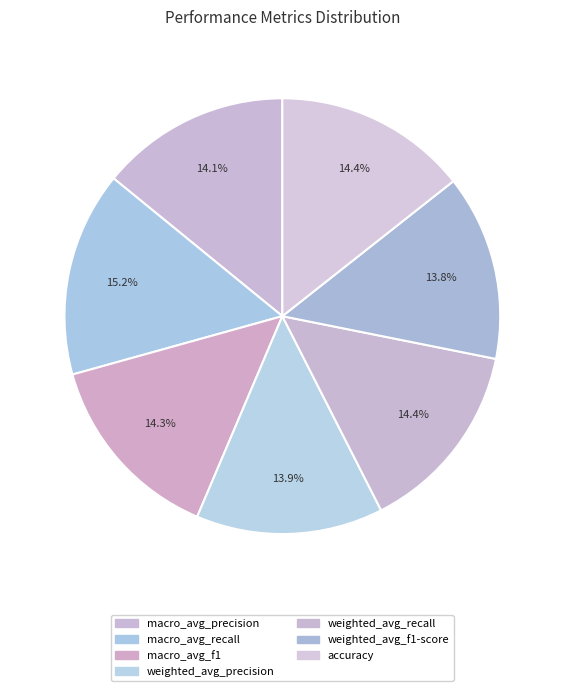

Which has a higher value, accuracy or weighted_avg_recall?

accuracy